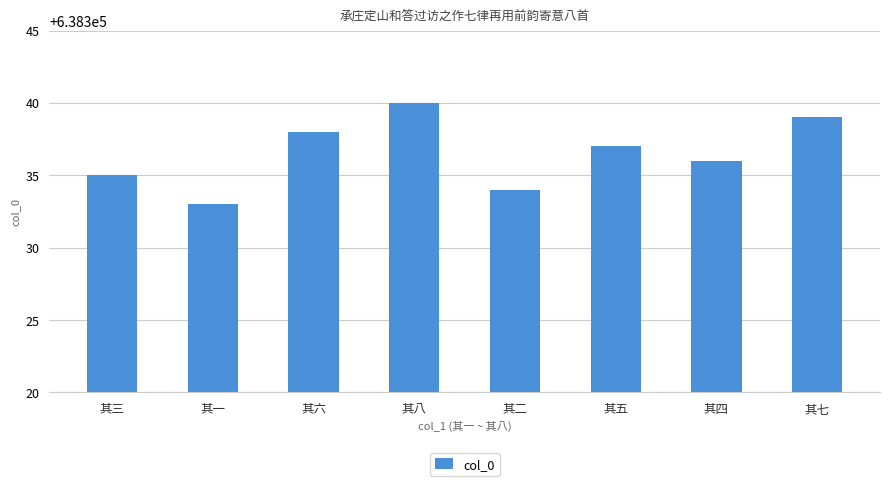

What is the sum of the values at 其一 and 其三?

1276668